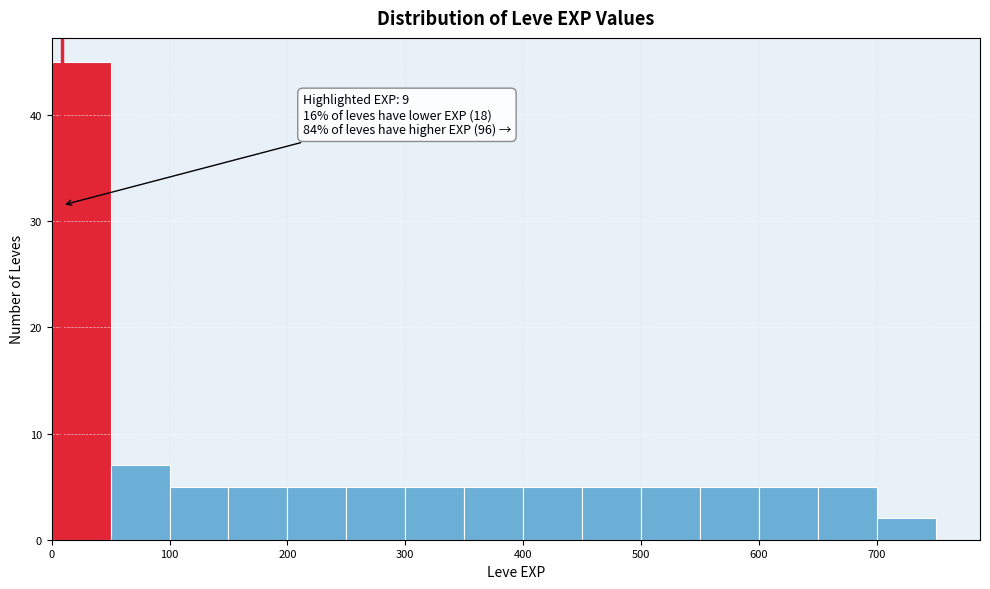

Which range on the x-axis has the tallest bar?

0 to 50